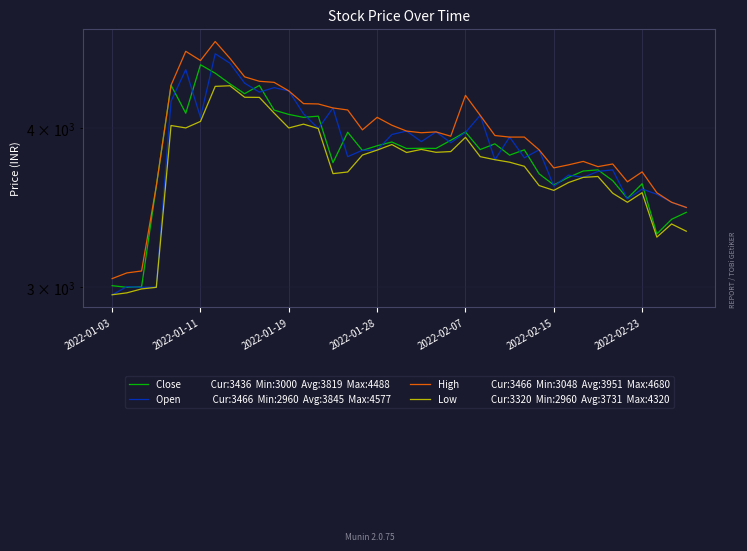

In Close, how many points are lower than both neighbors (excluding endpoints)?

13